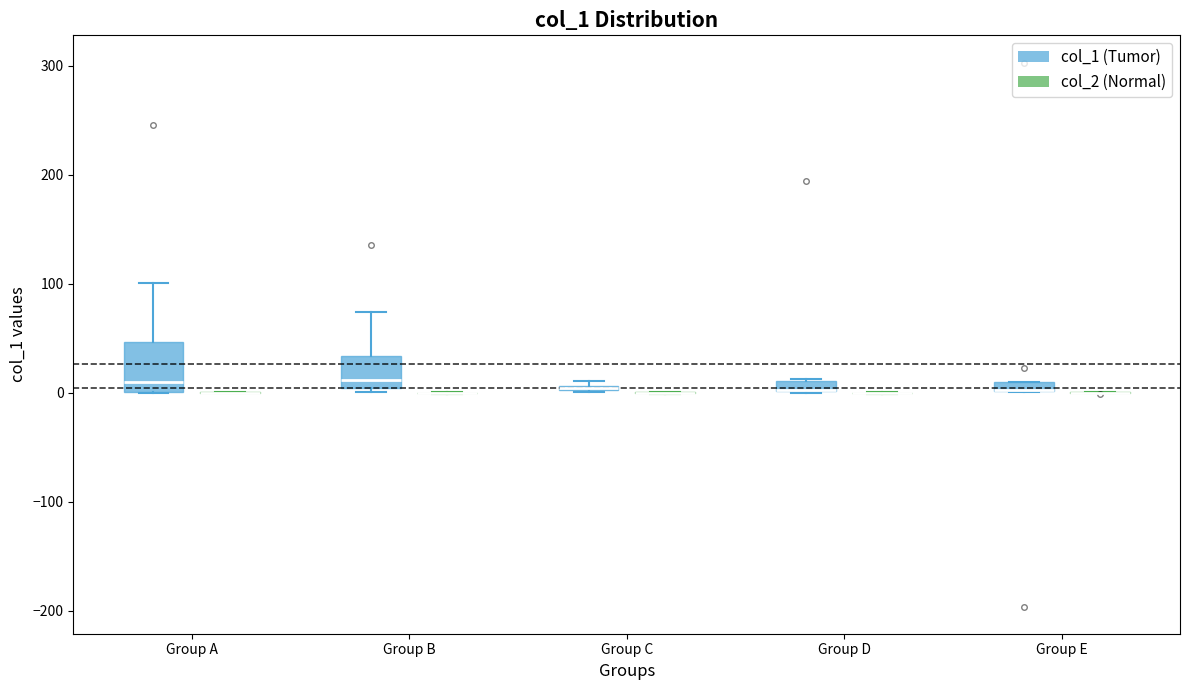

Comparing the boxes themselves (not the whiskers), which one is the tallest?

Group A (col_1 (Tumor))